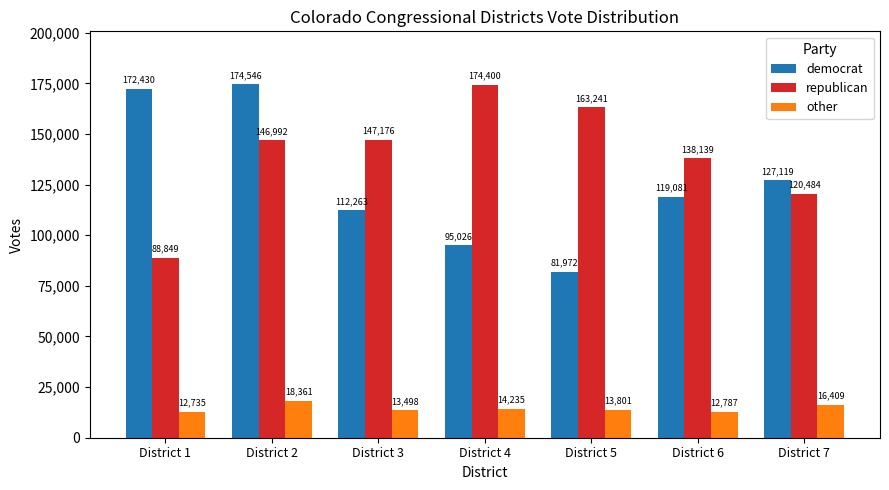

How many values in the democrat series are below 119081?

3